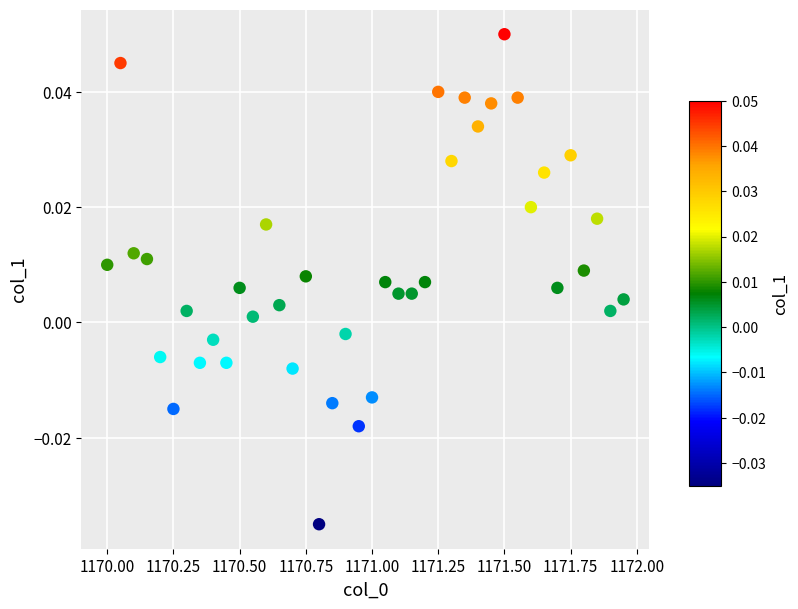

What is the range of X values (max minus min)?

2.0